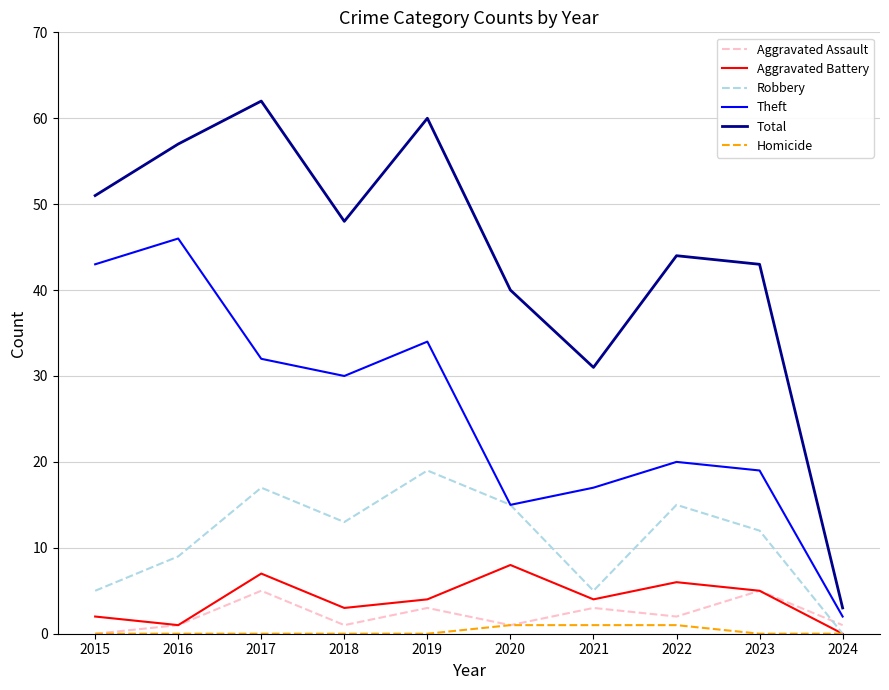

What is the difference between the Homicide values at 2019 and 2021?

1